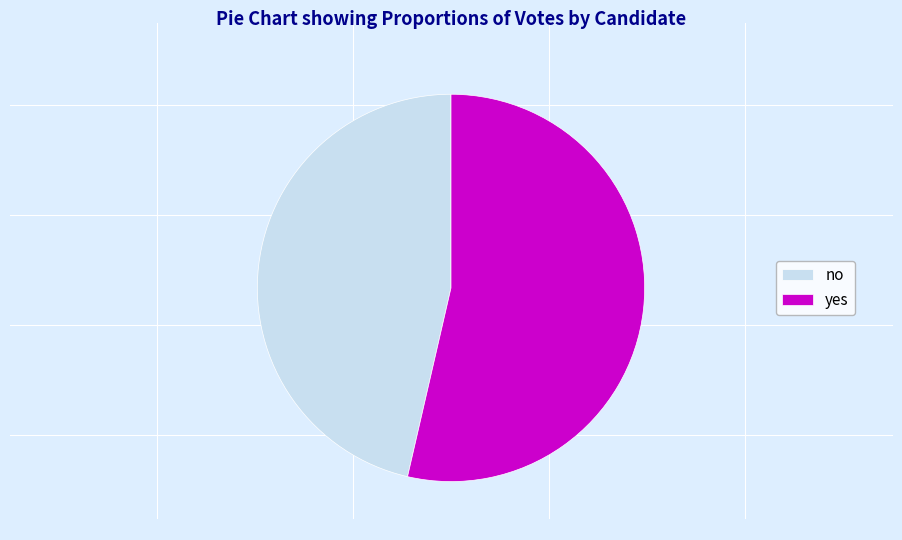

Rank the categories by value from lowest to highest.

no, yes